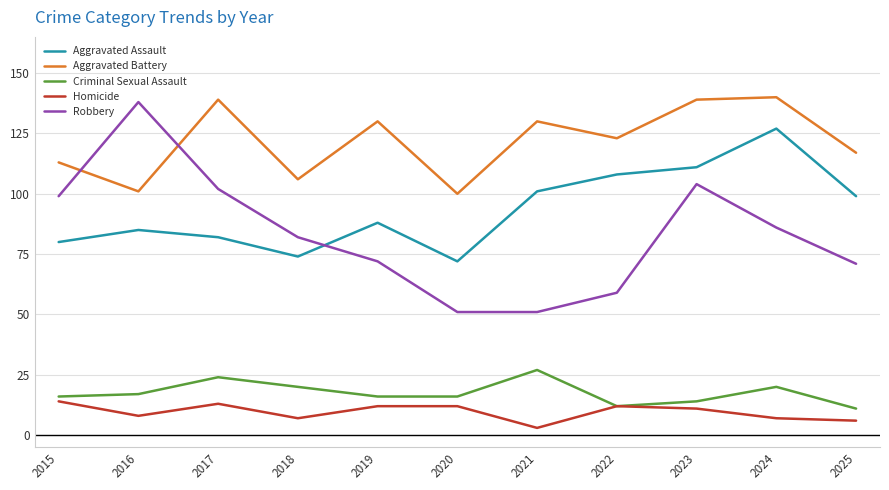

Which category has the highest value in the Aggravated Assault series?

2024